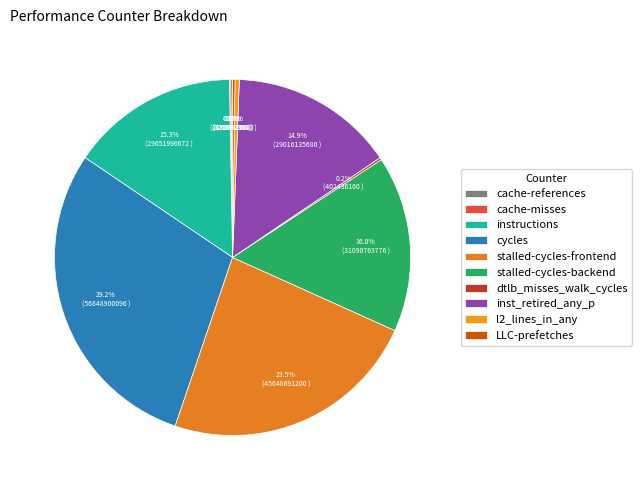

Count the number of slices in the pie.

10